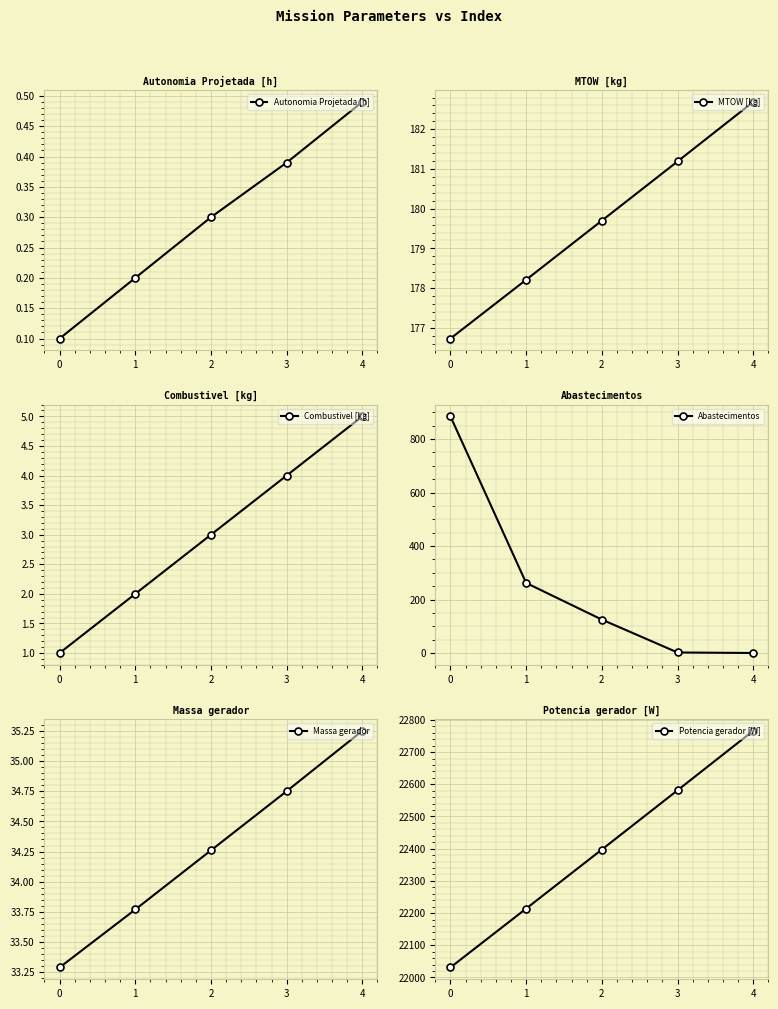

Is the value of Combustivel [kg] at 3 greater than the value of Potencia gerador [W] at 4?

No